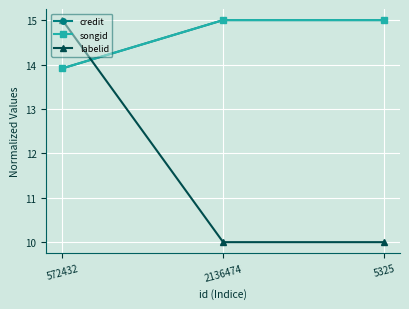

What is the approximate value of labelid at 572432?

15.0